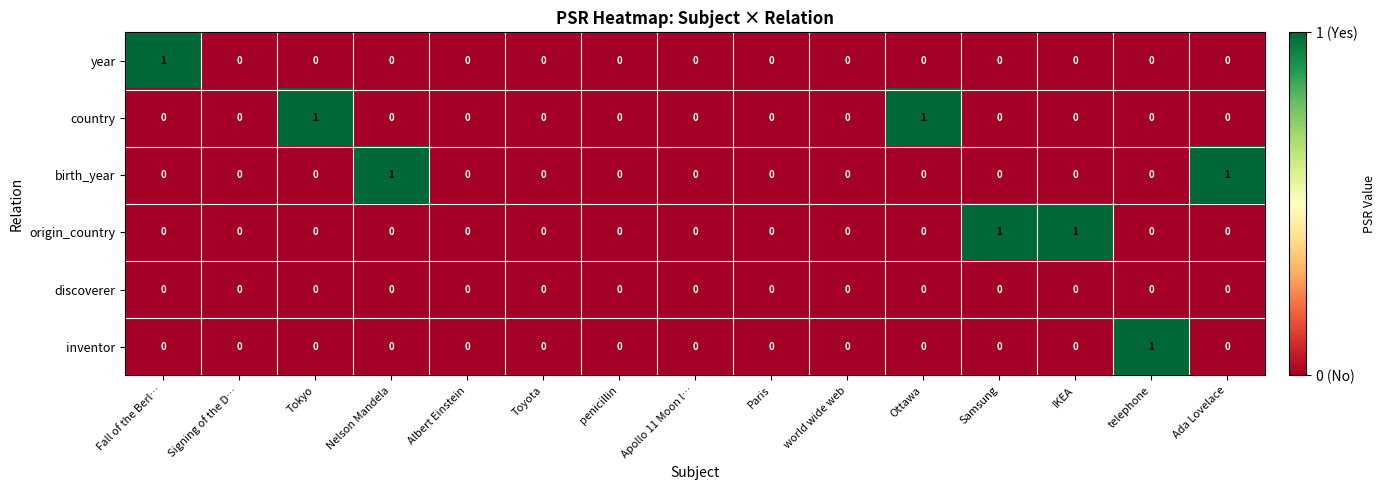

The value of birth_year at Ada Lovelace is 2. True or false?

False